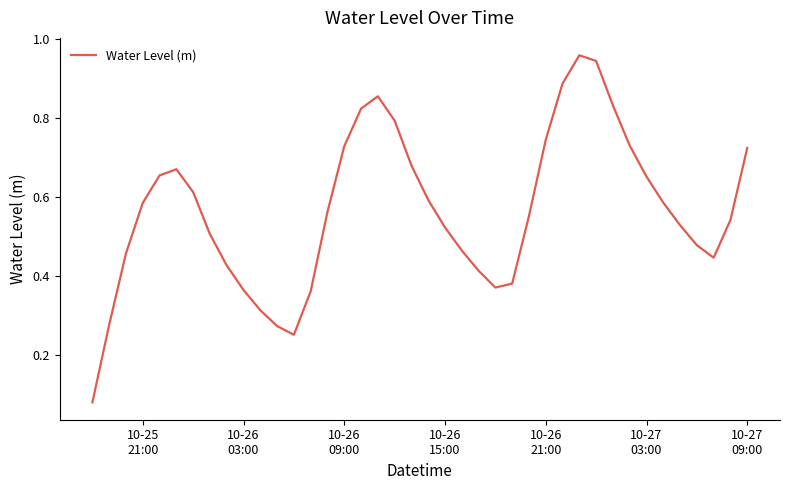

Is this an area chart (filled region under the line)?

No